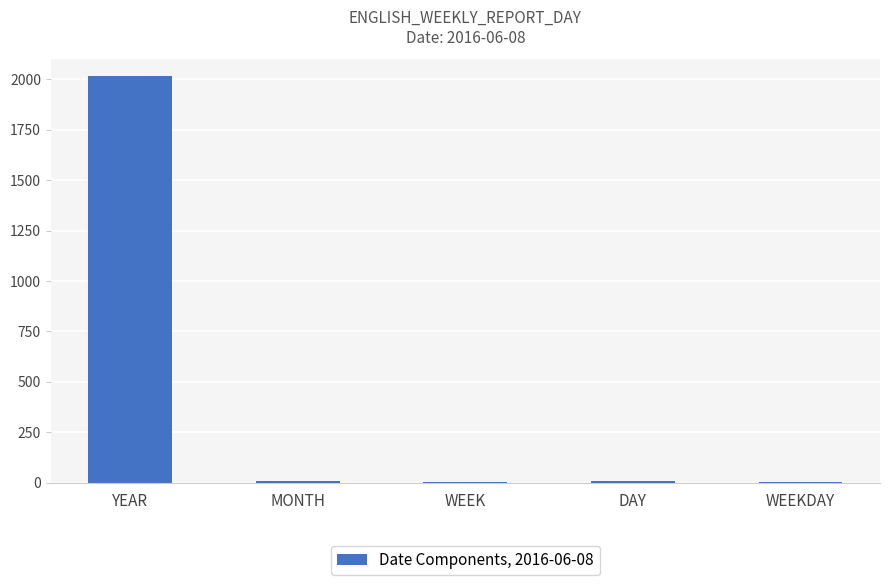

Which label corresponds to the largest value in the chart?

YEAR